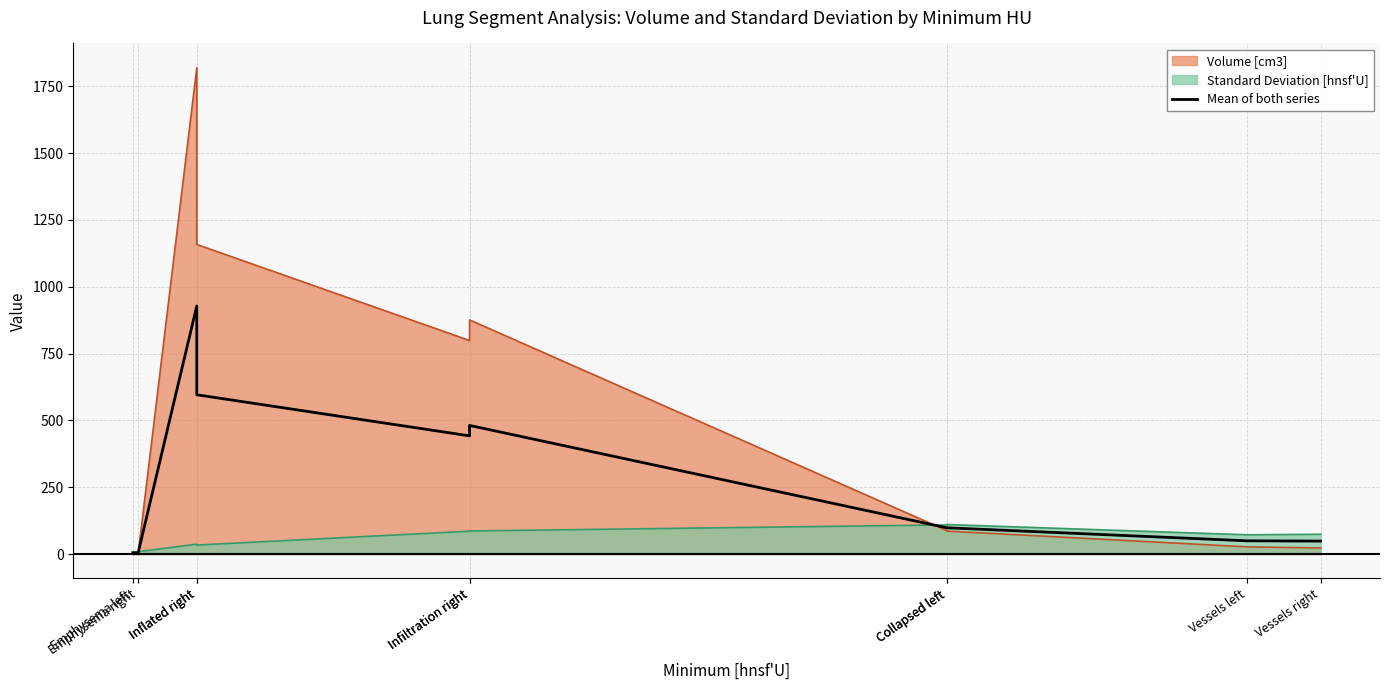

What is the change in value from Emphysema right to Vessels right?

+44.1